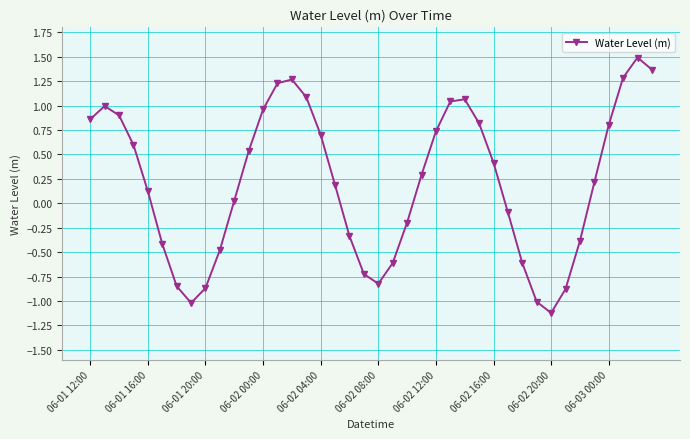

What is the maximum value shown in the chart?

1.5